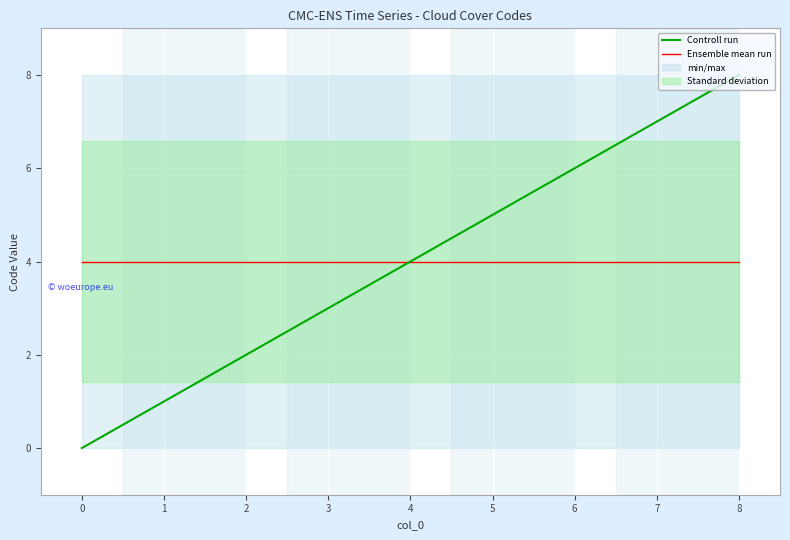

List the labels in order of Controll run value, largest first.

8, 7, 6, 5, 4, 3, 2, 1, 0